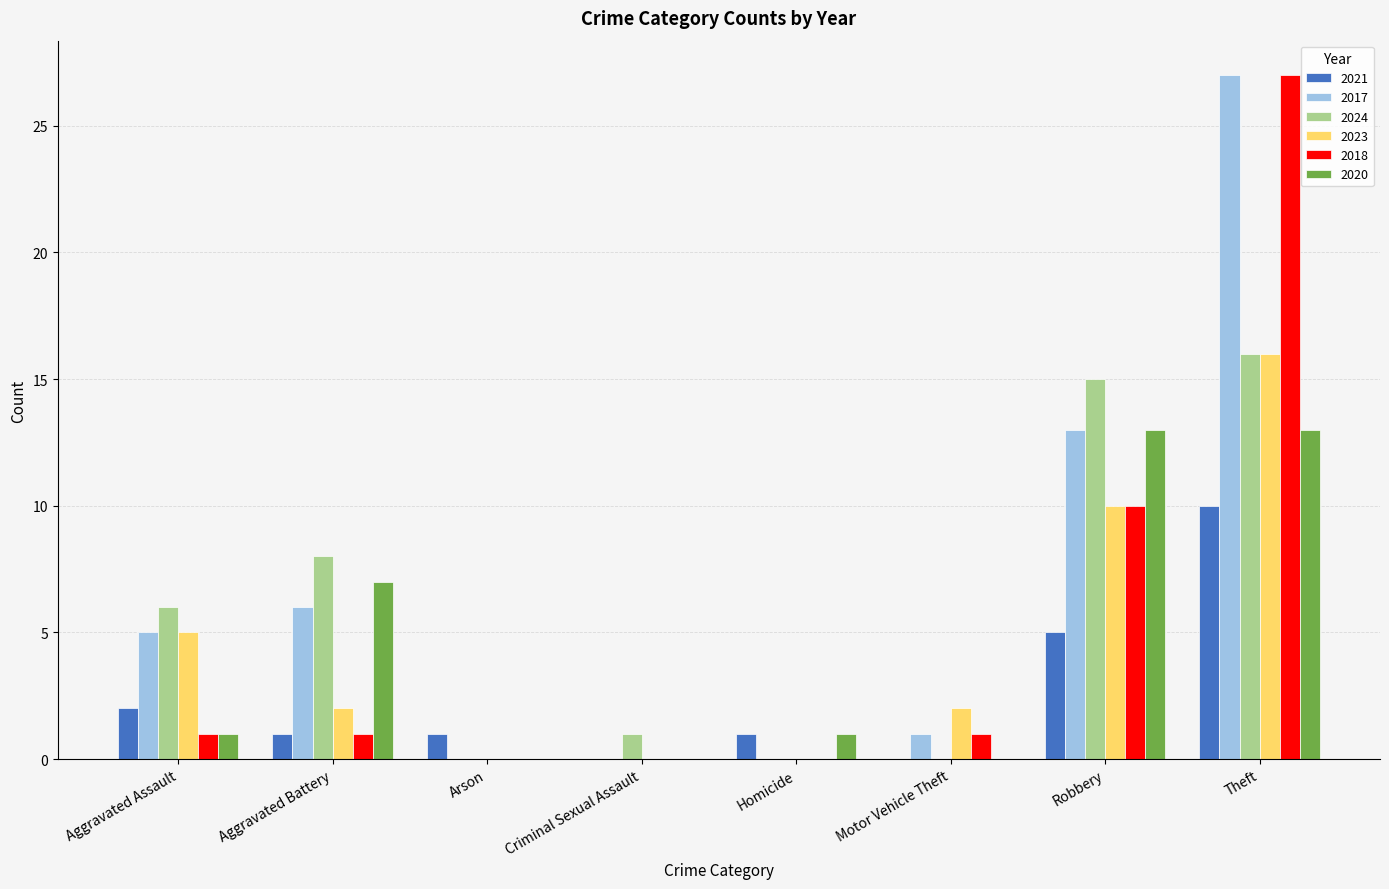

At which category is the sum across all series the highest?

Theft